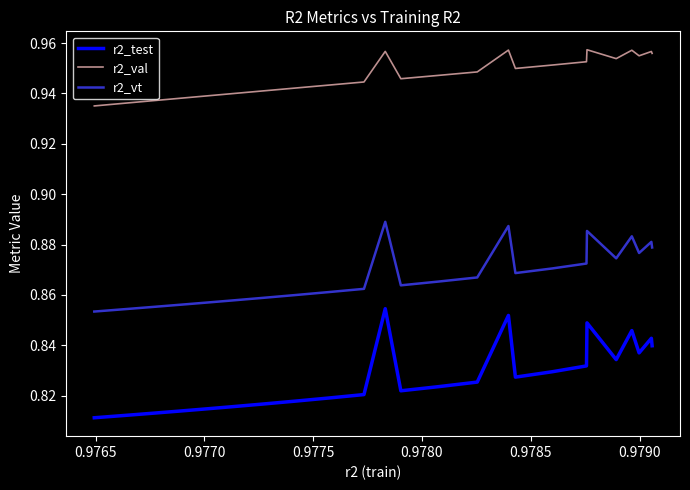

True or false: r2_test and r2_val cross at least once.

False